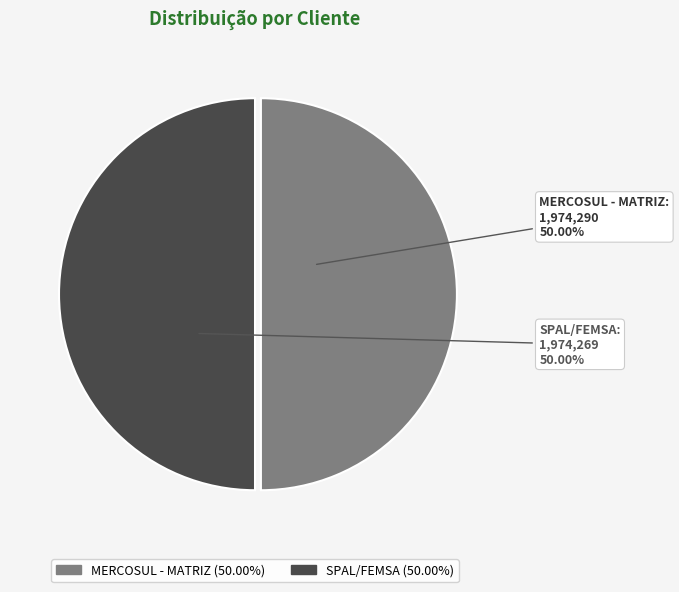

What percentage do MERCOSUL - MATRIZ and SPAL/FEMSA together represent?

100.0%